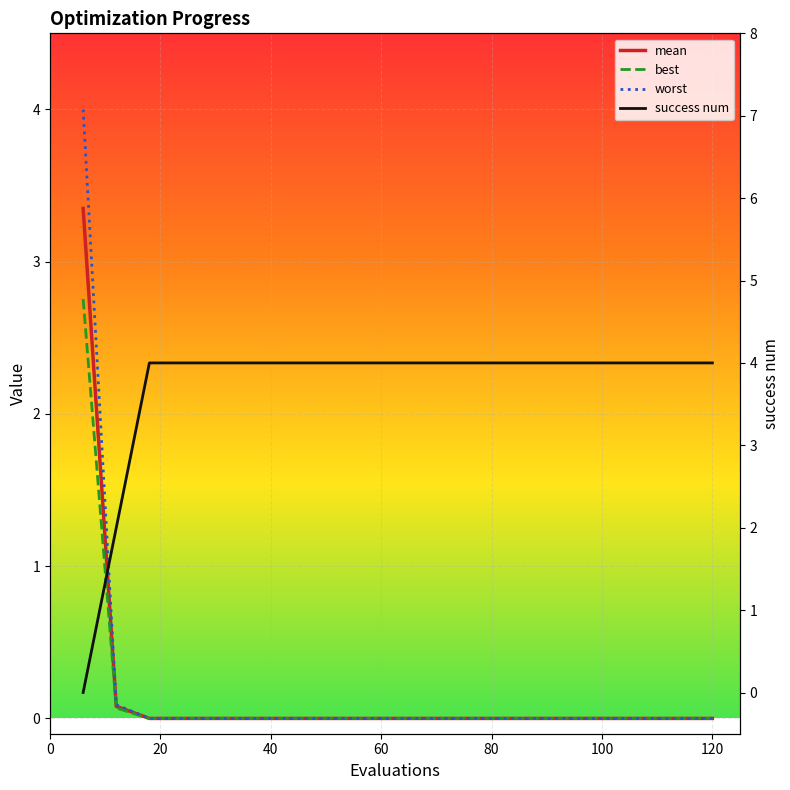

What are all the series names shown in the legend?

mean, best, worst, success num